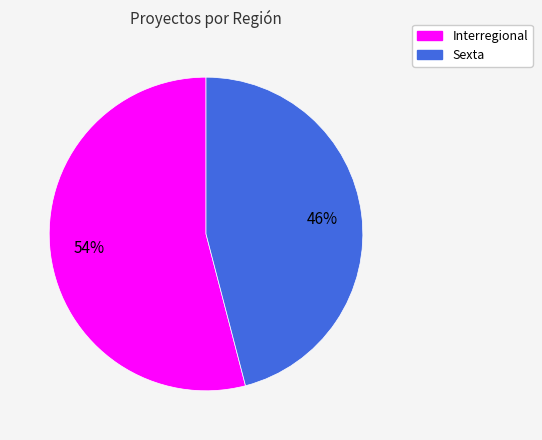

Is it true that Interregional is 67% of the pie?

False